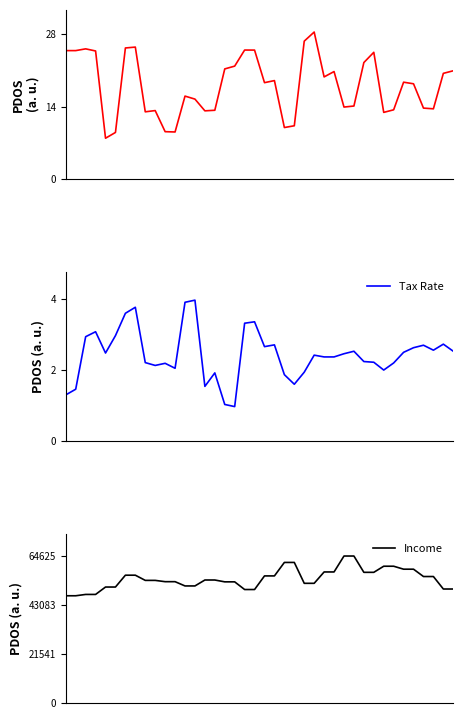

Which series has the largest total across all categories?

Income